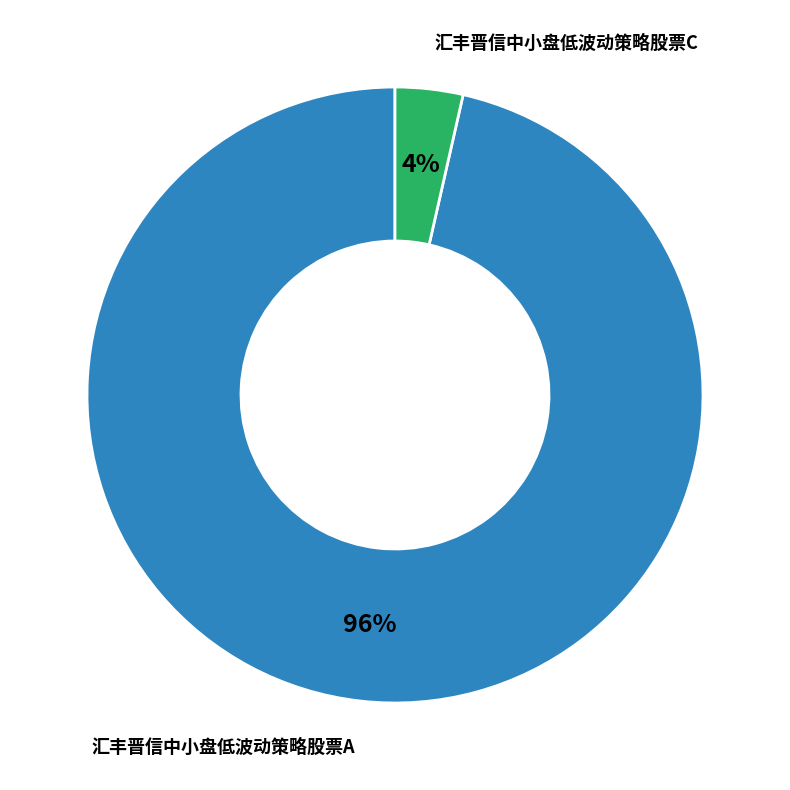

Is there a majority slice in this chart?

Yes